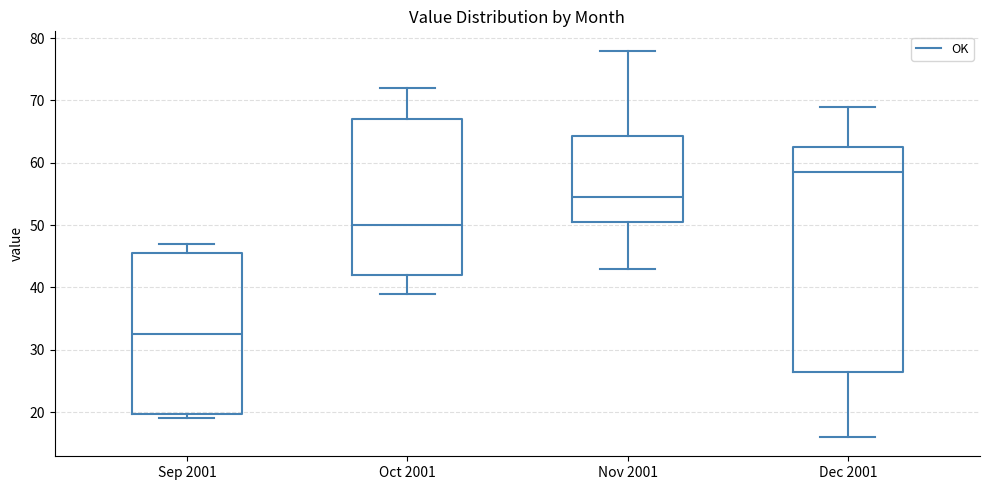

Reading left to right, transcribe this box plot: for each box, give where its median line is, the range the box spans, and where its two whiskers end, as read against the y-axis. The values are not printed on the chart, so give them approximately, as read against the axis.

Sep 2001: median 33, box 20 to 46, whiskers 19 to 47
Oct 2001: median 50, box 42 to 67, whiskers 39 to 72
Nov 2001: median 55, box 51 to 64, whiskers 43 to 78
Dec 2001: median 59, box 27 to 63, whiskers 16 to 69